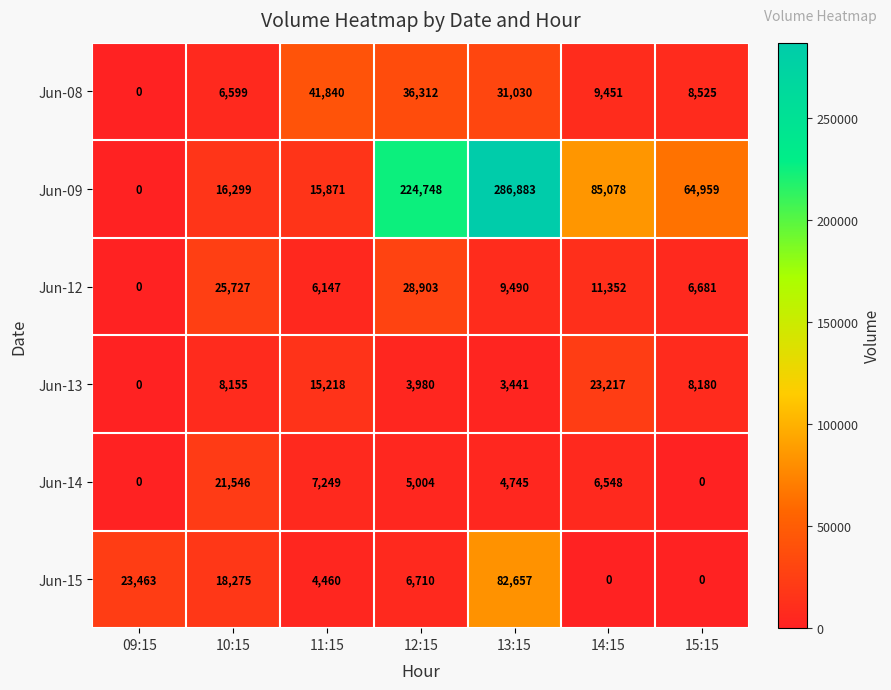

Rank the series by their maximum value, from highest to lowest.

Jun-09, Jun-15, Jun-08, Jun-12, Jun-13, Jun-14